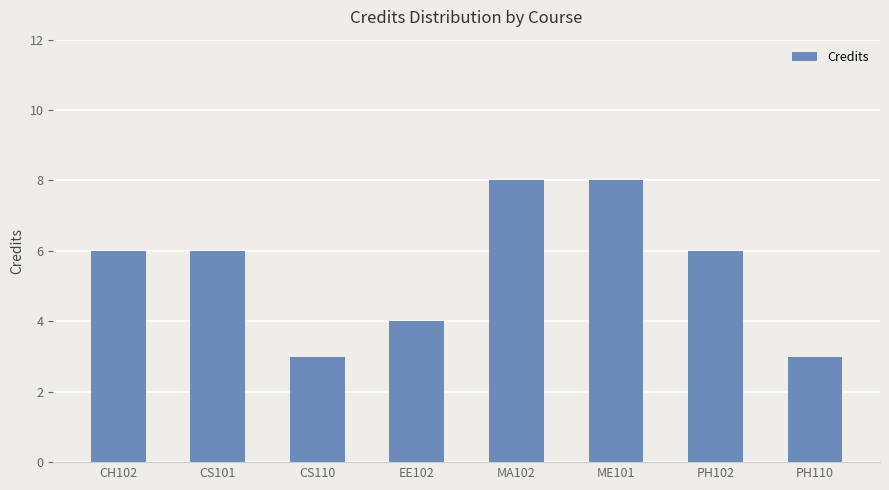

The value at PH102 is 6. True or false?

True